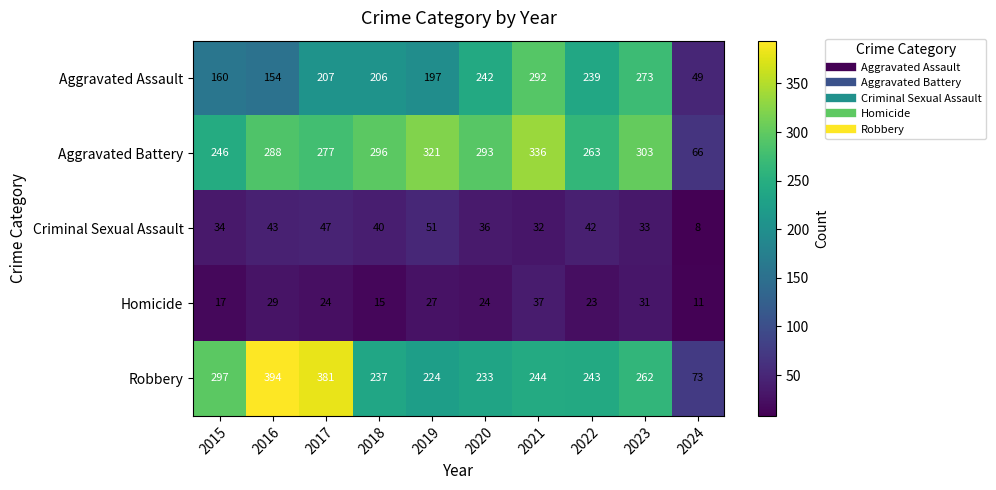

At 2022, list the series in order from smallest to largest.

Homicide, Criminal Sexual Assault, Aggravated Assault, Robbery, Aggravated Battery